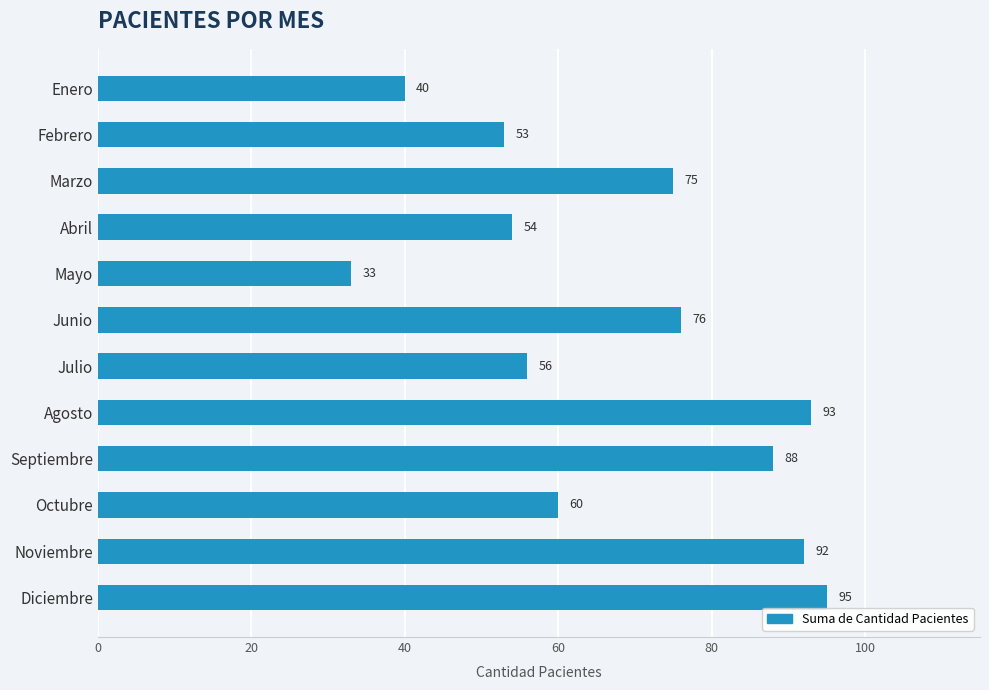

At which category does the chart reach its minimum across all series?

Mayo